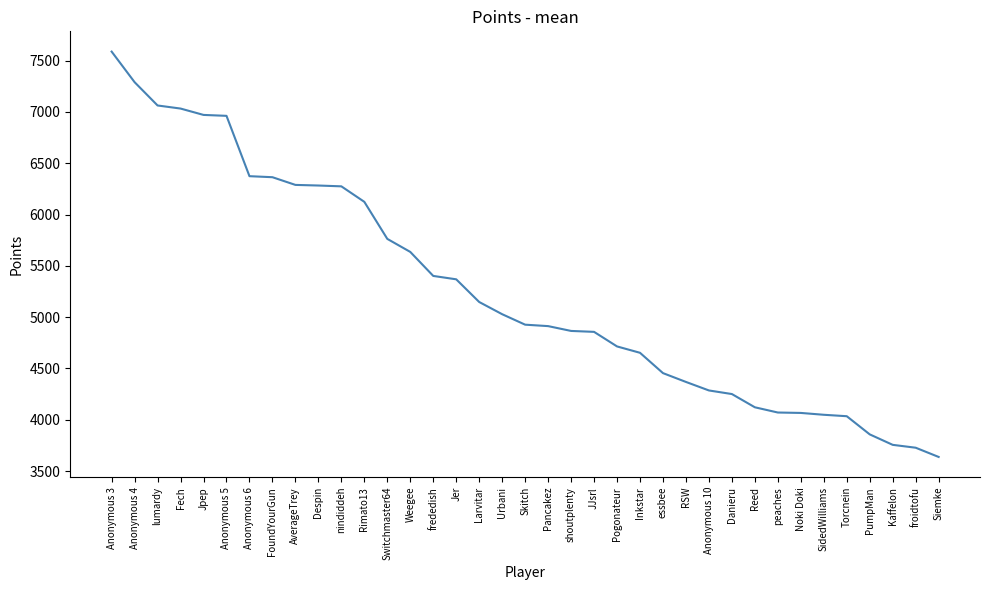

The chart shows a value of 1029 at Urbani. True or false?

False